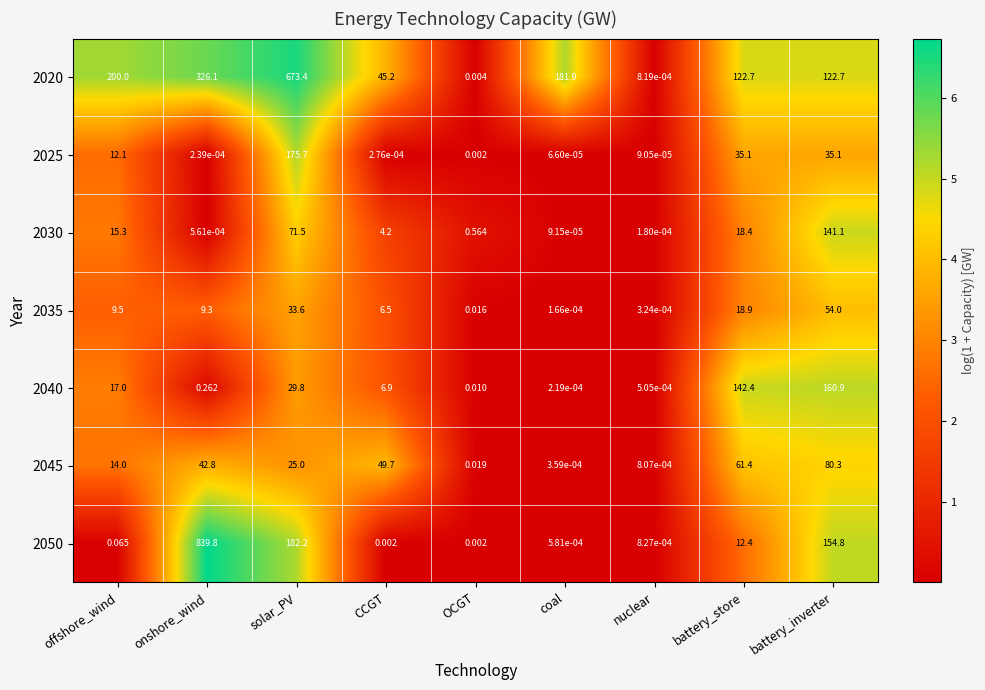

How many distinct data groups are displayed?

7